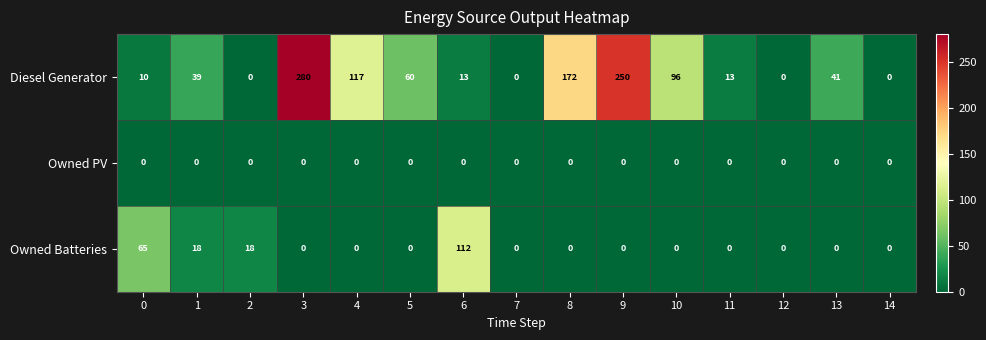

Which category has the highest value across all series?

3